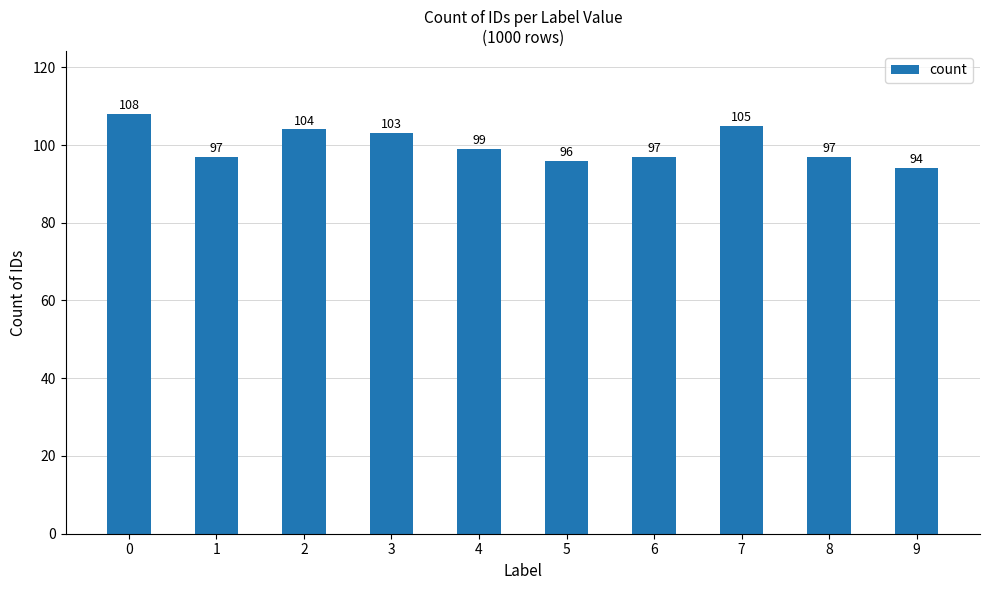

How many bars are there in total?

10